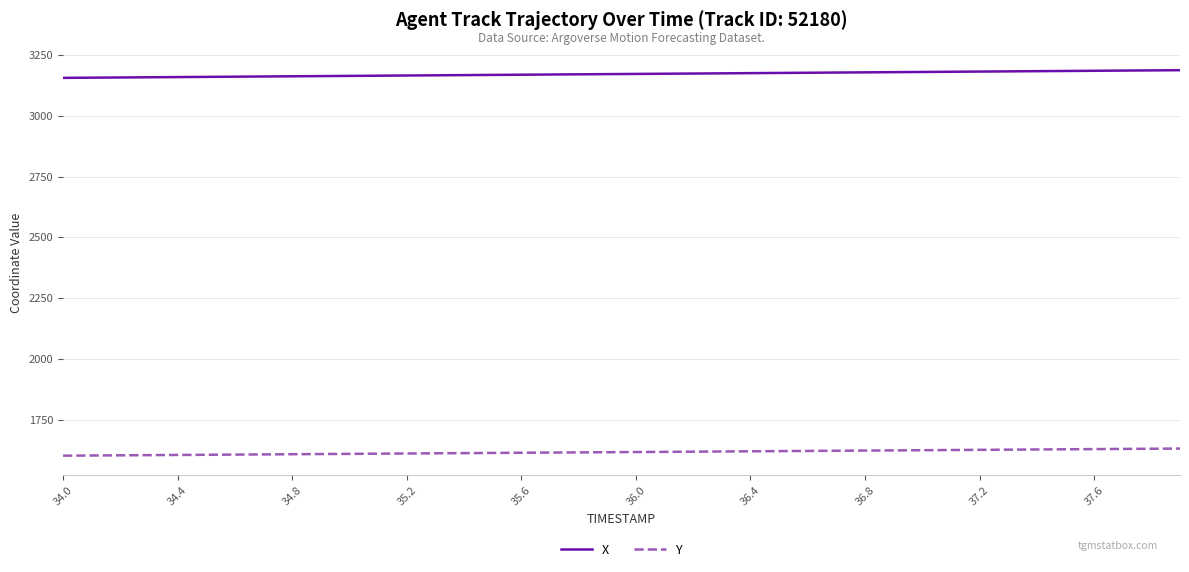

Rank the series by their average value, from highest to lowest.

X, Y